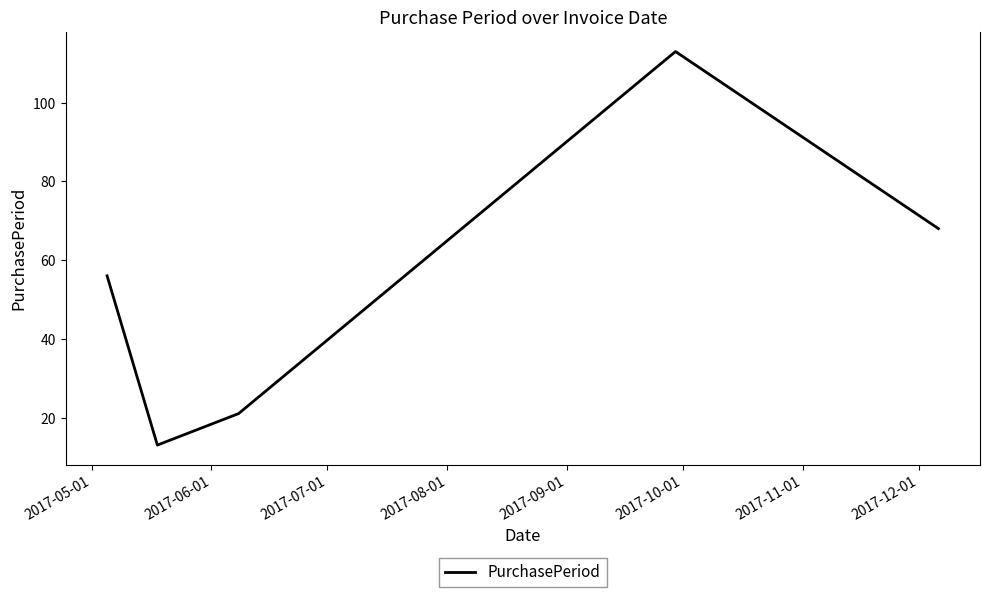

What is the greatest value displayed?

113